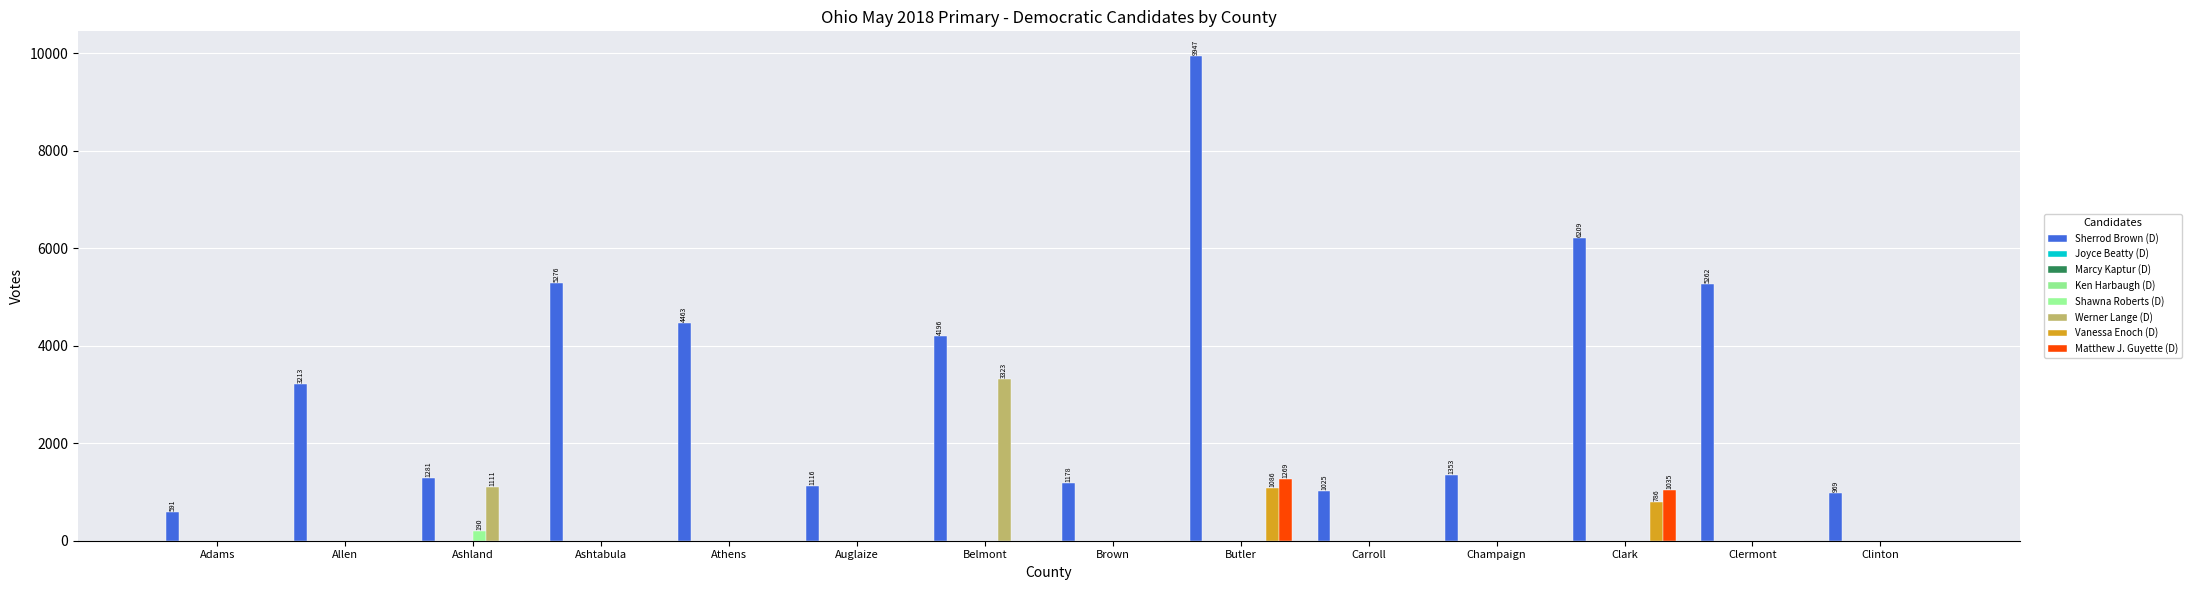

Which label corresponds to the largest value in the chart?

Butler